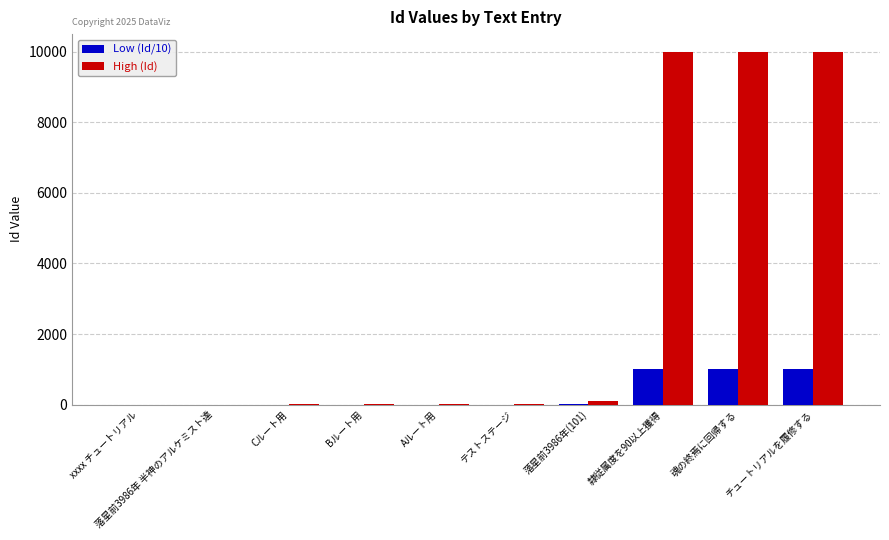

Which series has the largest total across all categories?

High (Id)